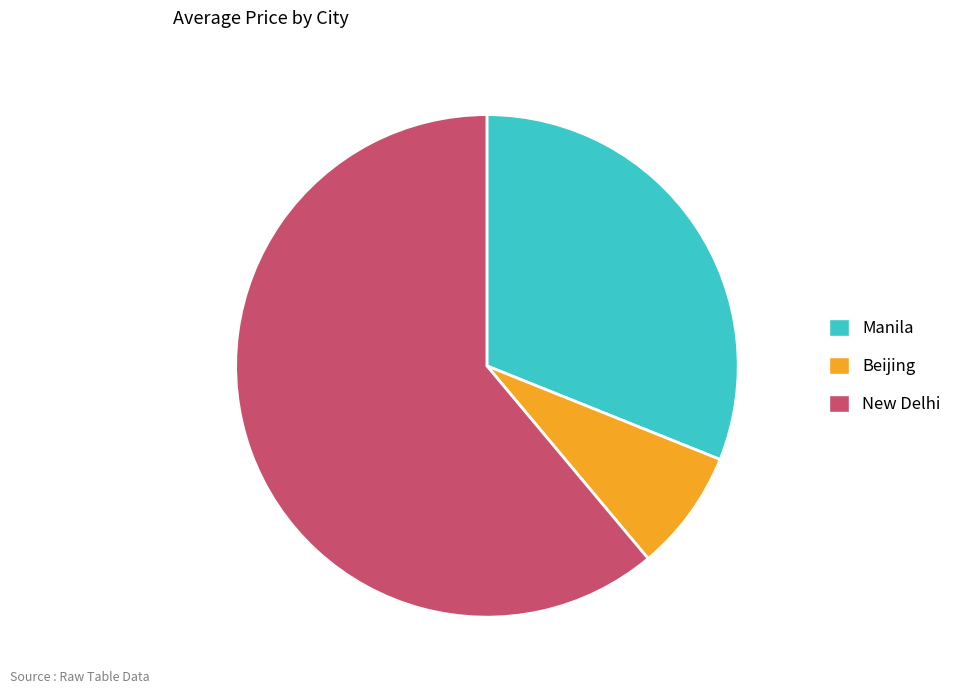

Count the number of slices in the pie.

3